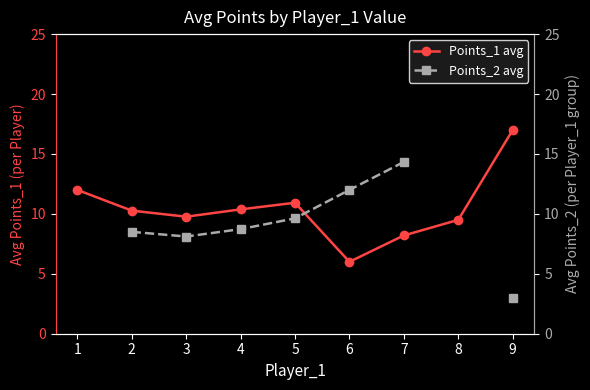

In Points_1 avg, how many points are higher than both neighbors (excluding endpoints)?

1